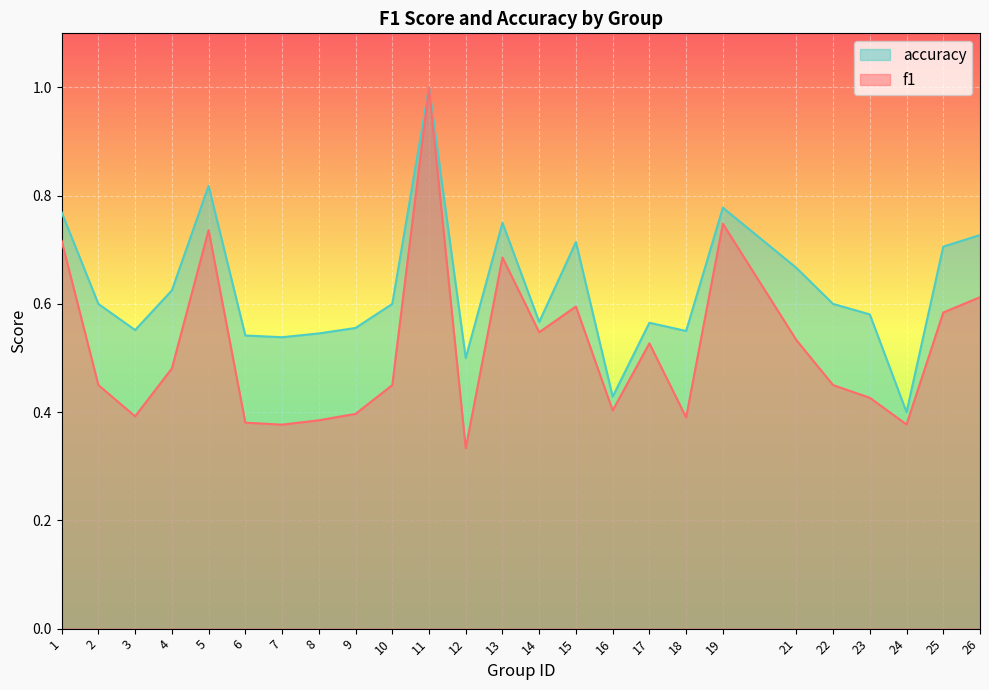

Is the value of f1 at 1 greater than the value of accuracy at 15?

Yes